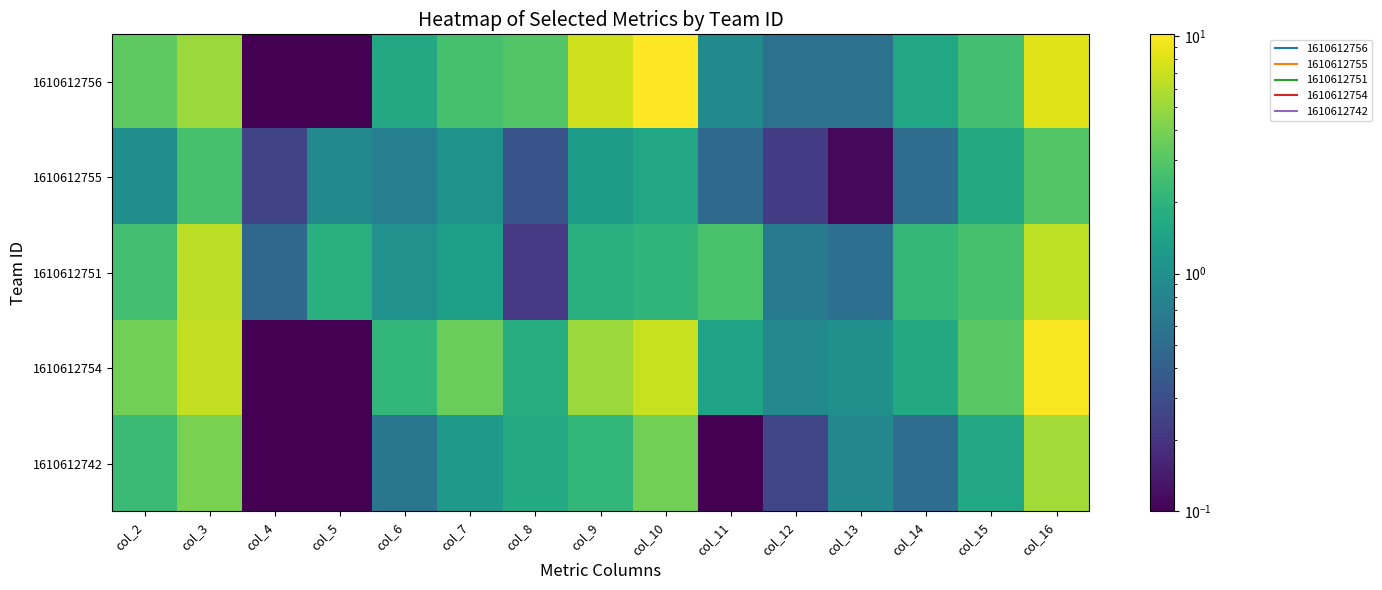

At which category is the sum across all series the highest?

col_16